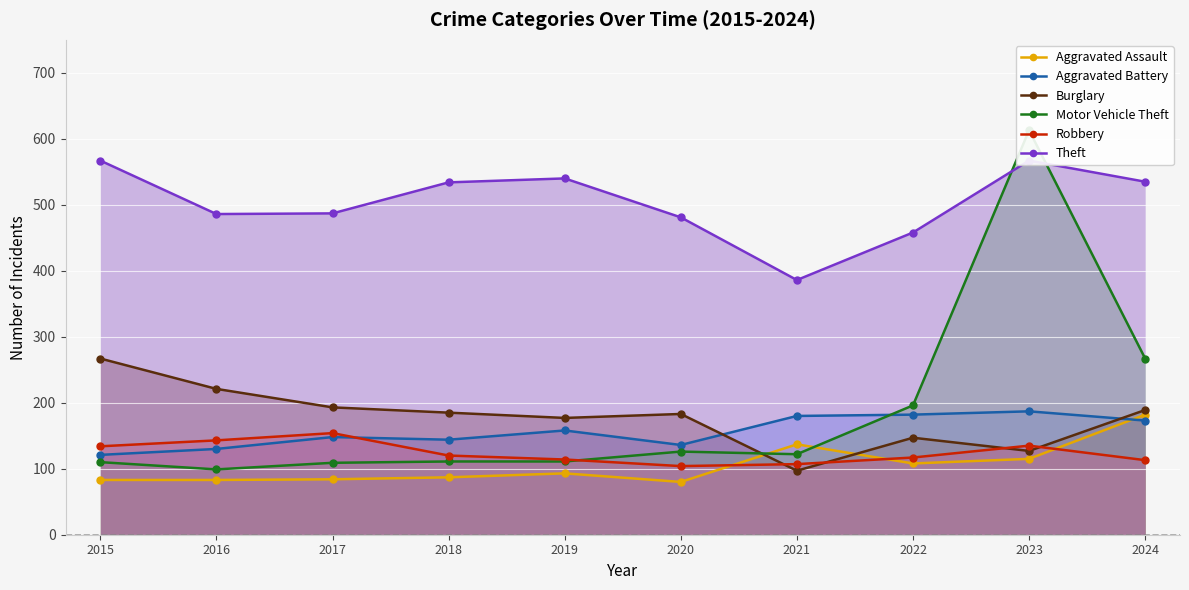

What is the value of the Aggravated Battery point at the 4th from the left?

144